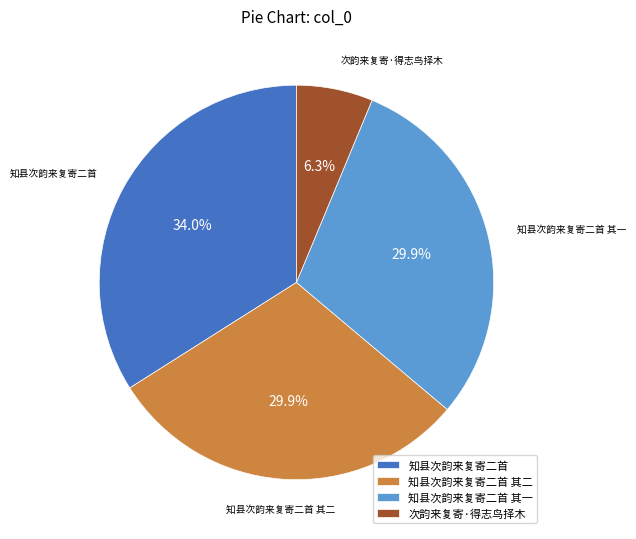

How many segments does this pie chart have?

4